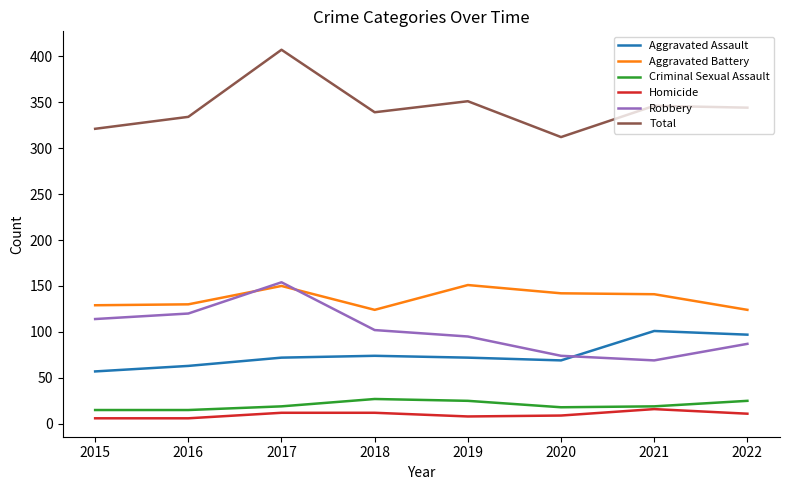

What is the highest value of the Aggravated Battery series?

151